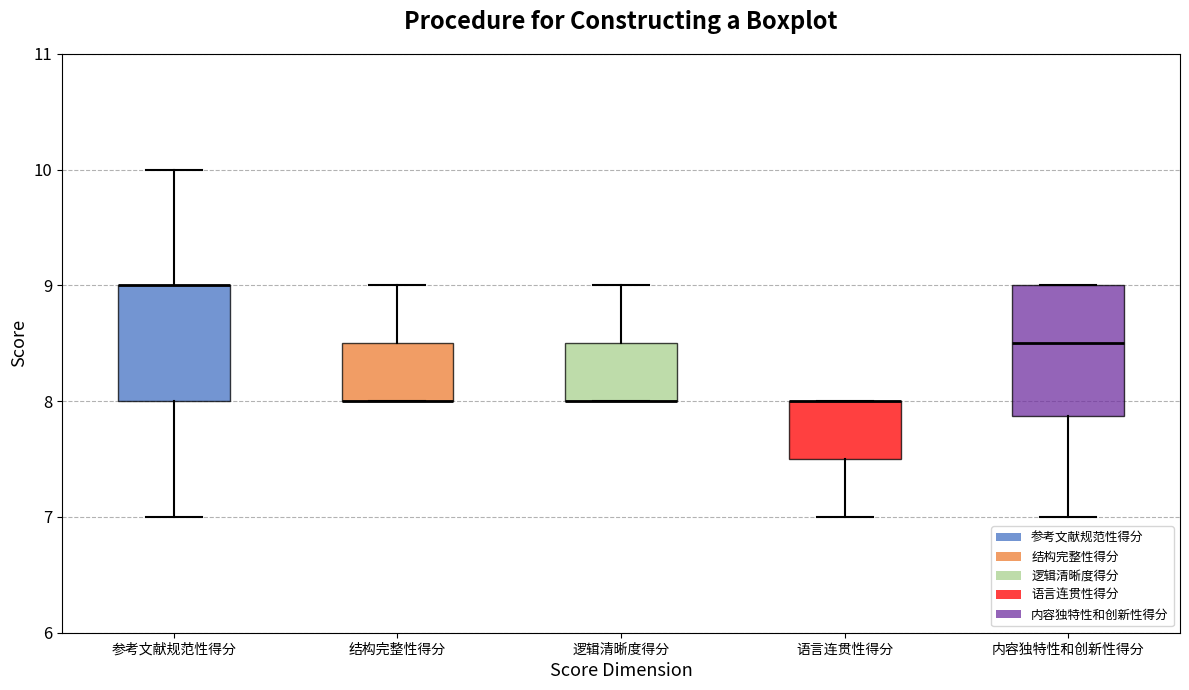

Comparing the boxes themselves (not the whiskers), which one is the tallest?

内容独特性和创新性得分